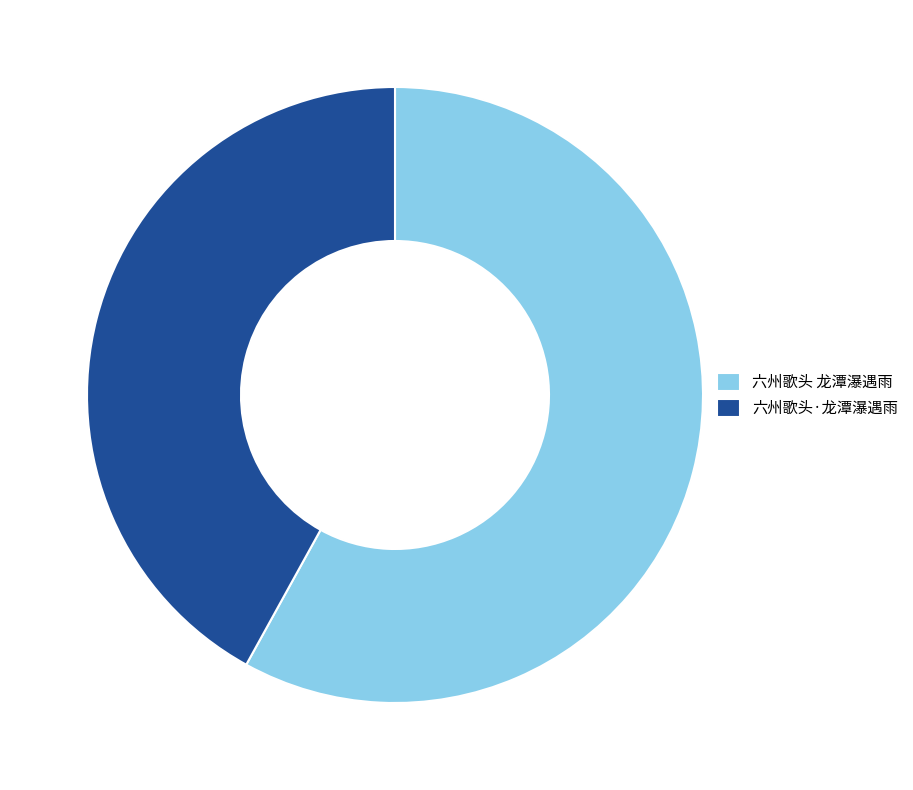

How many segments does this pie chart have?

2